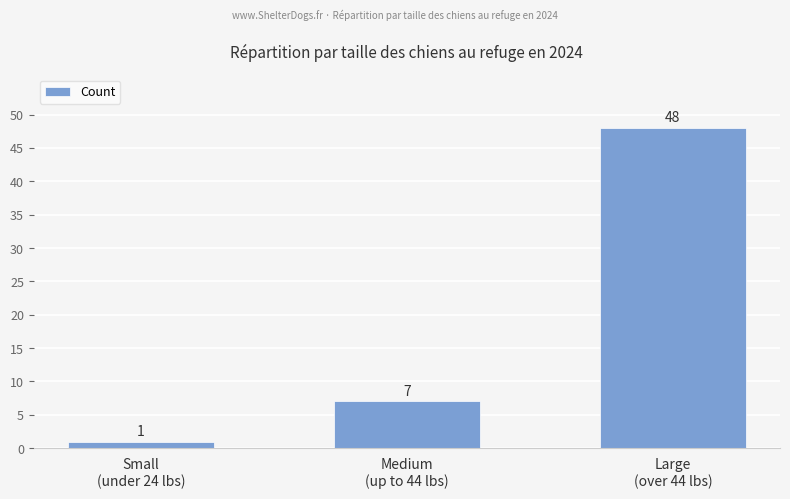

How many values are between 1 and 48?

3